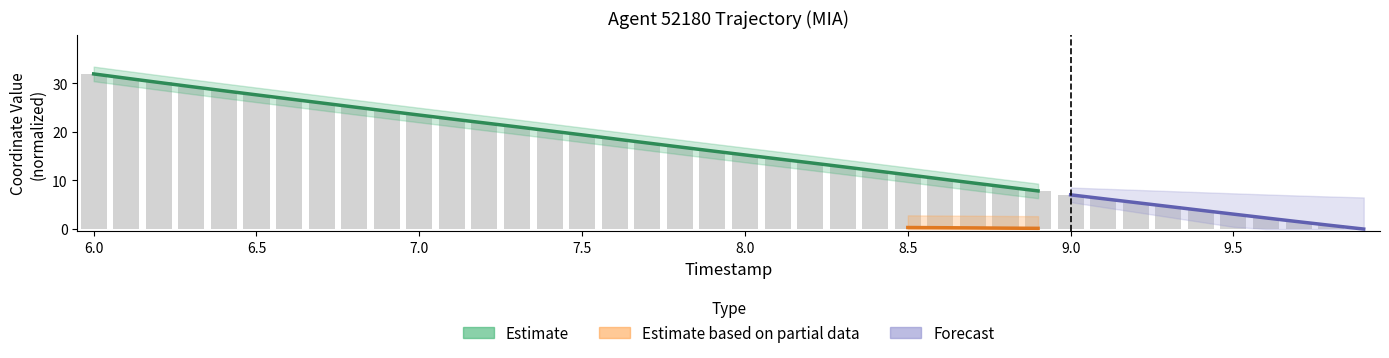

Which category has the lowest value across all series?

9.9